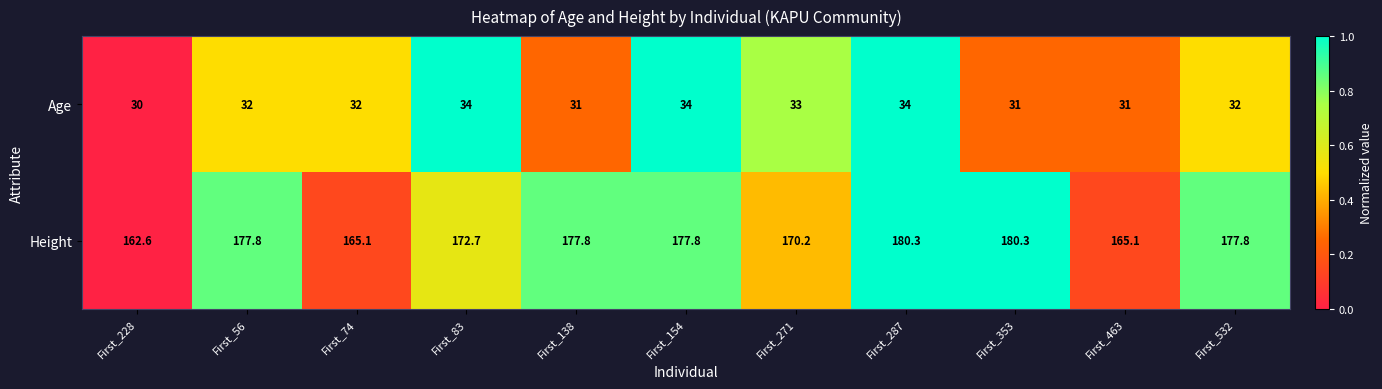

Count the number of data series in this chart.

2